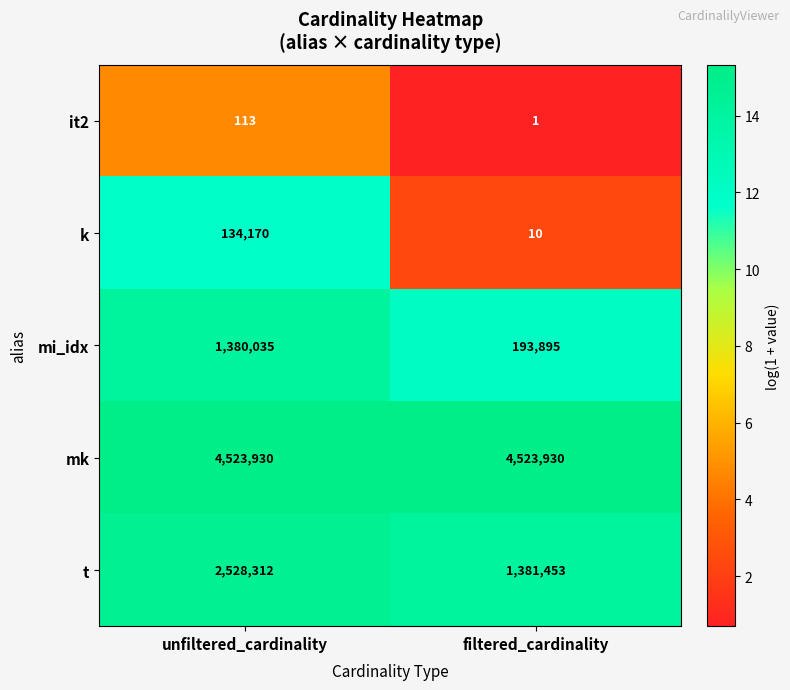

How many distinct data groups are displayed?

5